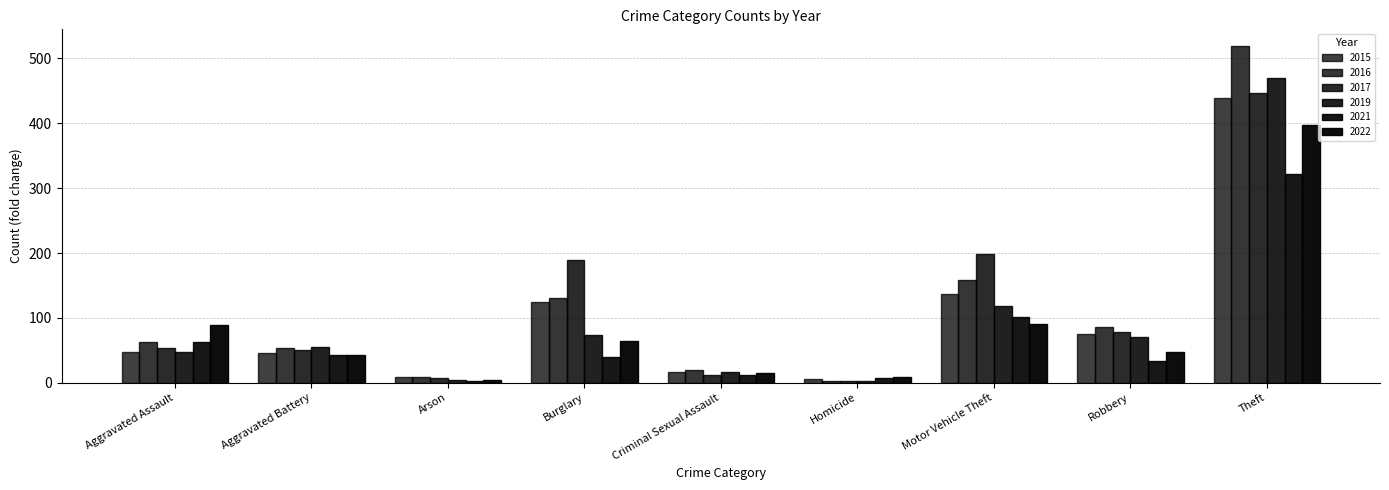

How many bars are there in each group?

6